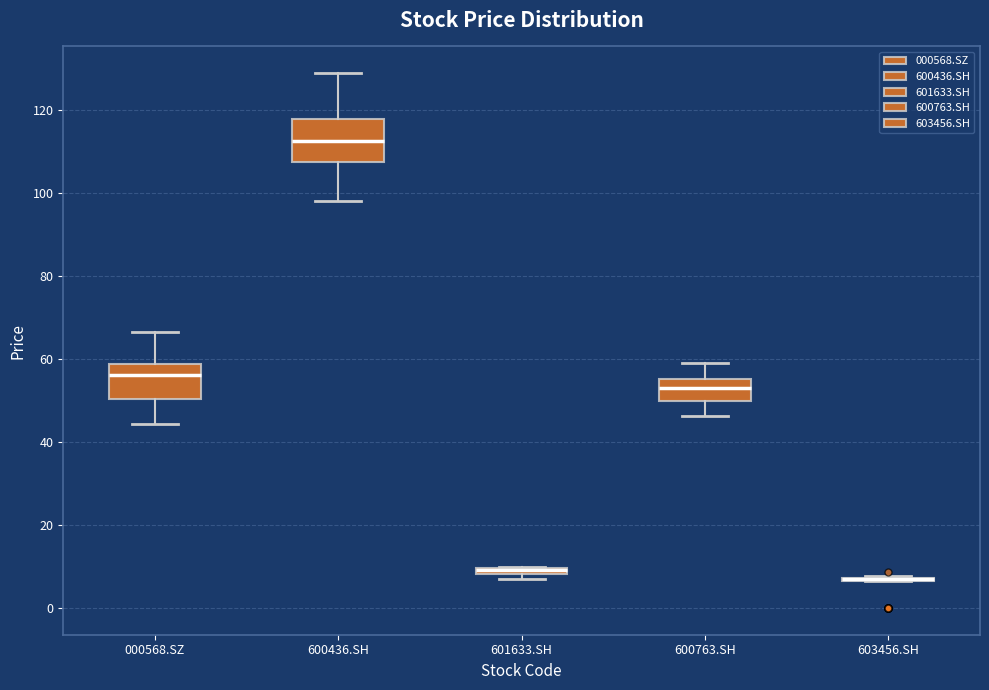

Which box is the tallest, from its lower edge to its upper edge?

600436.SH